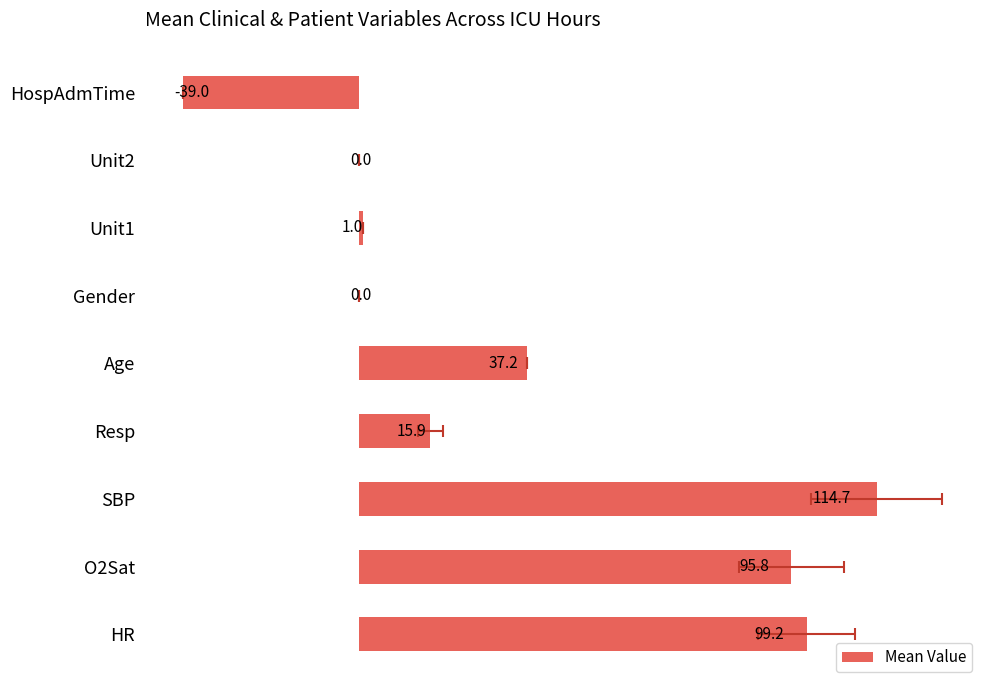

Between Unit1 and Age, which is larger?

Age